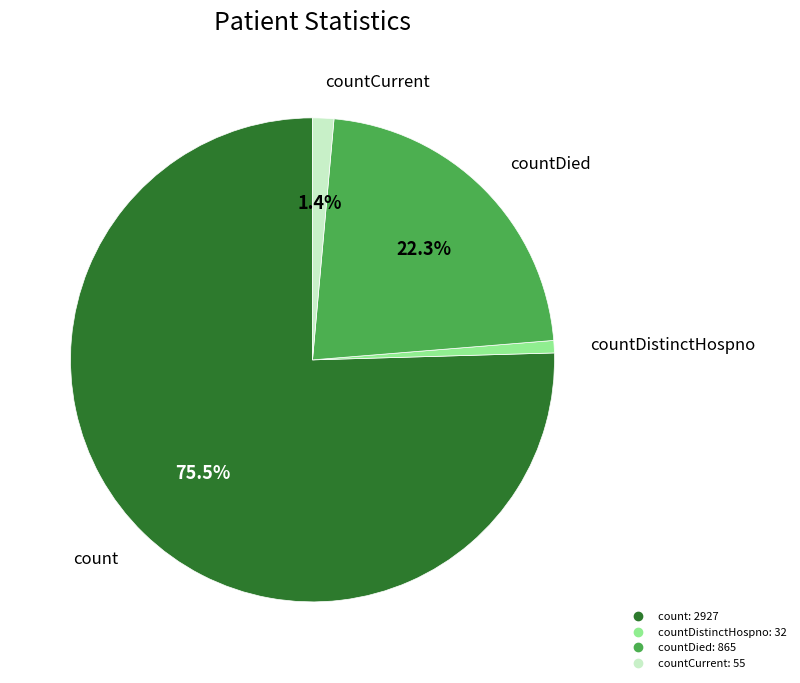

Is there a majority slice in this chart?

Yes